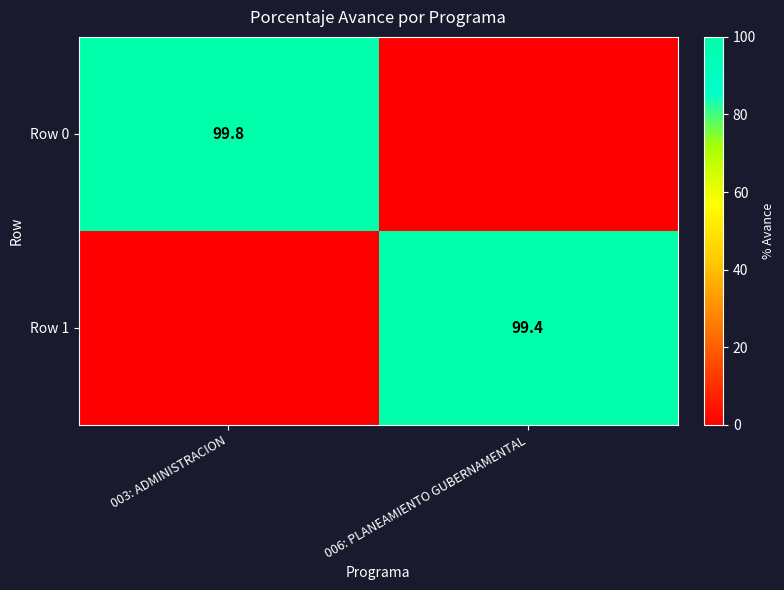

How many data points does each series have?

2